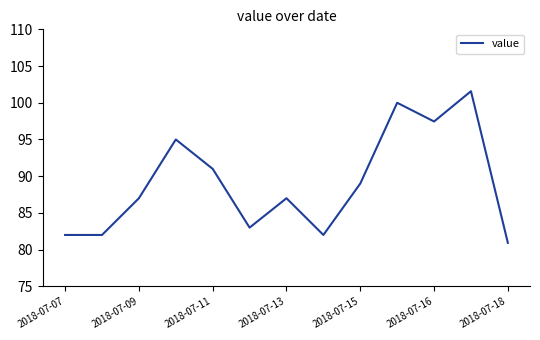

What is the maximum value shown in the chart?

101.6